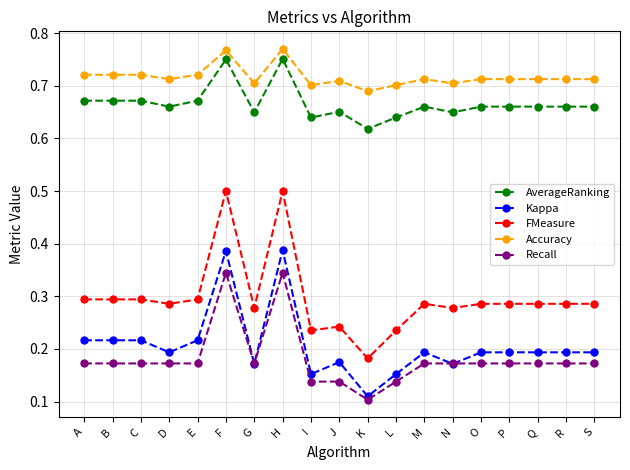

Which series ends up on top after the final intersection of Recall and Kappa?

Kappa